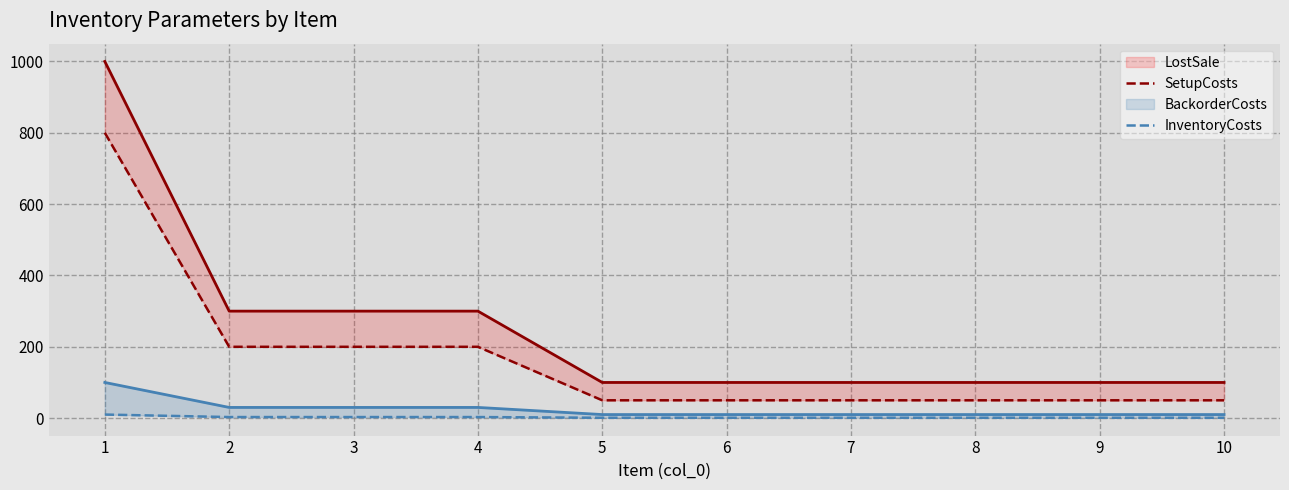

What is the maximum value for BackorderCosts?

100